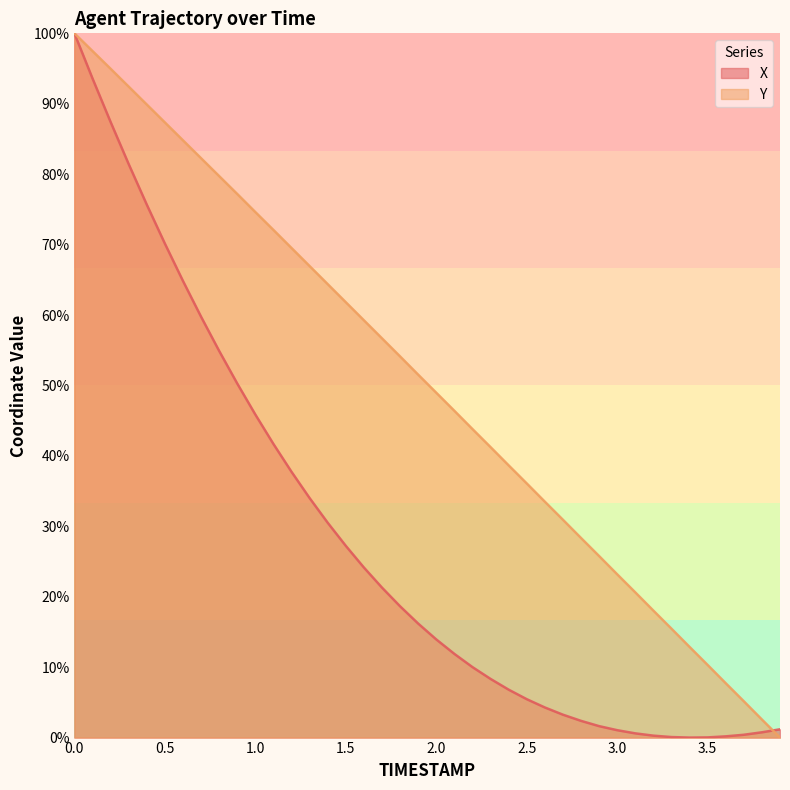

What is the greatest value displayed?

100.0